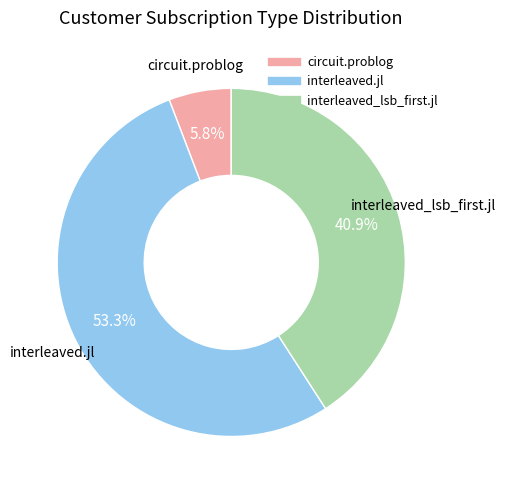

To the nearest percent, what is the average slice percentage?

33%